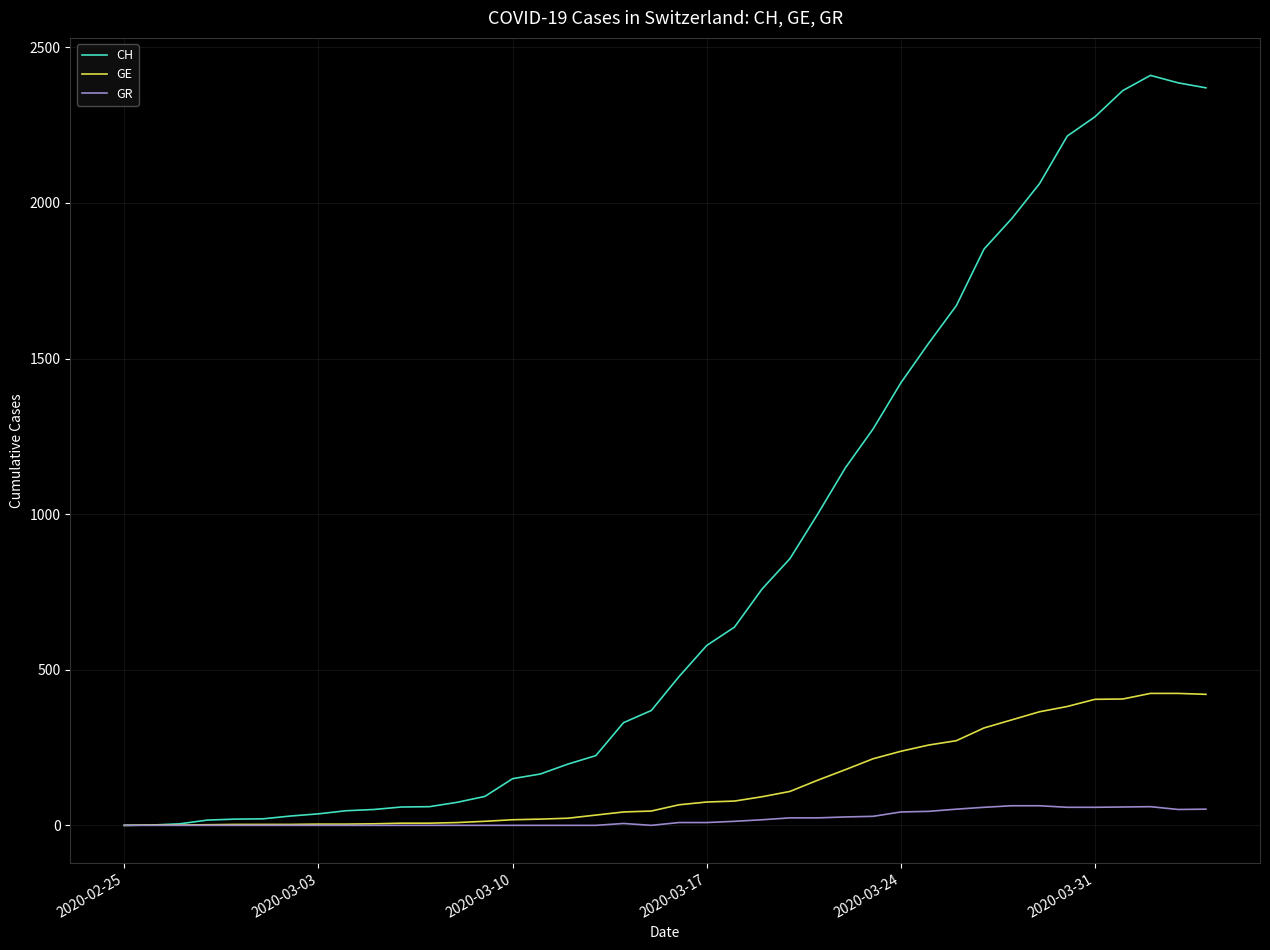

What is the maximum value shown in the chart?

2410